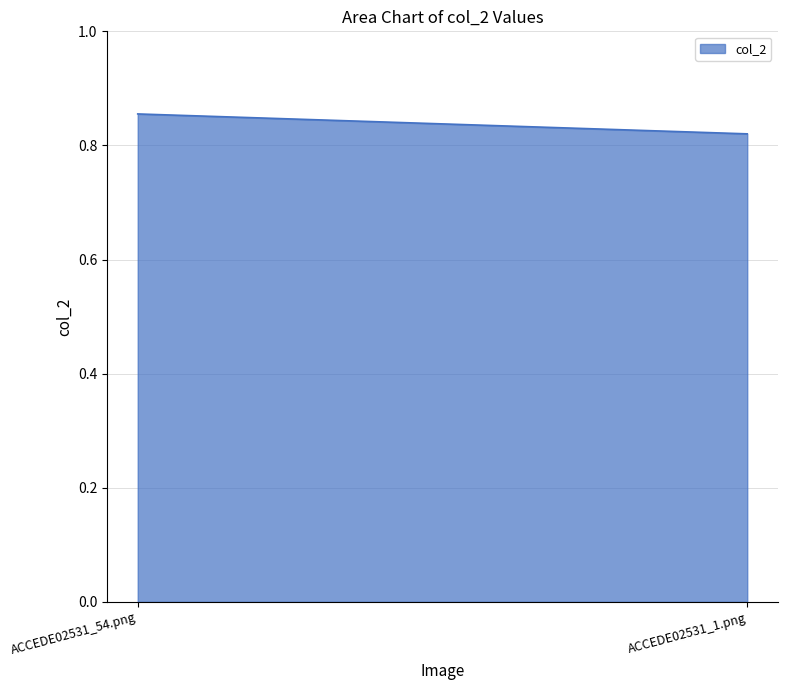

What is the sum of all values?

1.7